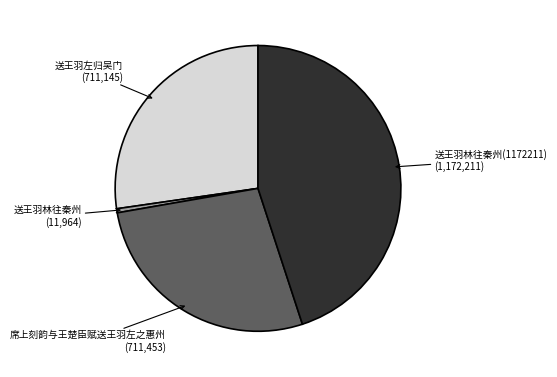

Does any single category account for the majority?

No